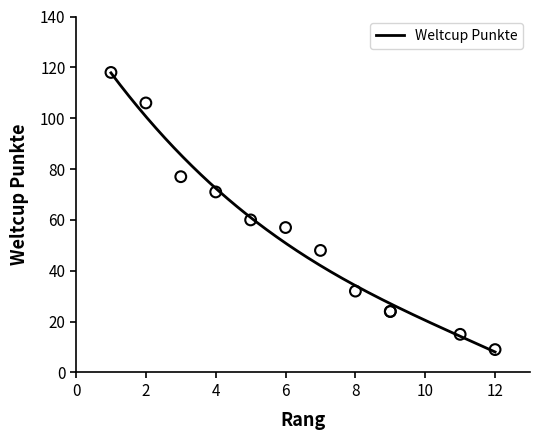

Approximately how many times larger is the value at 1 compared to 6?

2.1